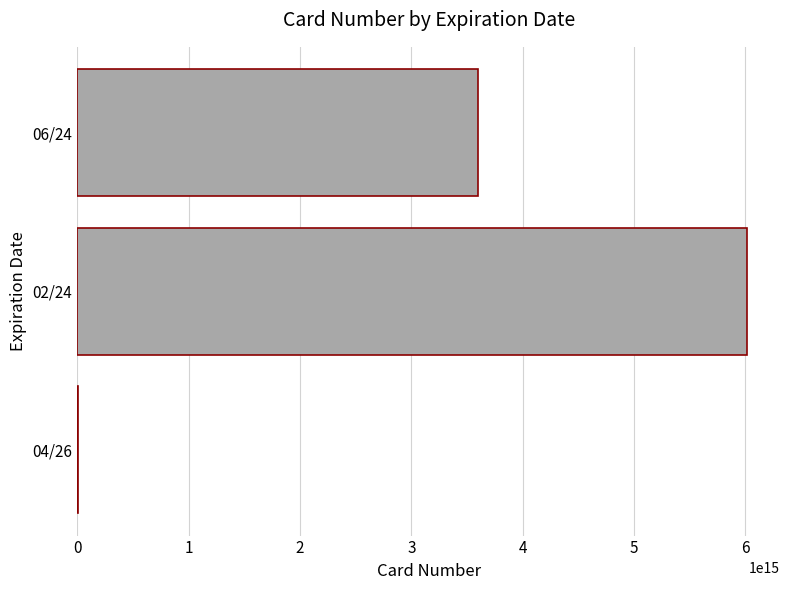

Where is the data nearest to the value 3007617278398439?

06/24